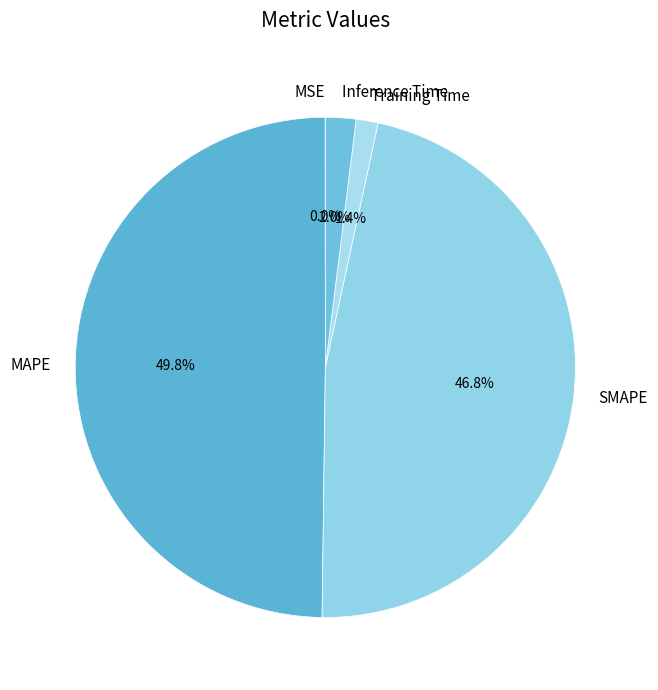

Which category has the biggest portion of the pie?

MAPE